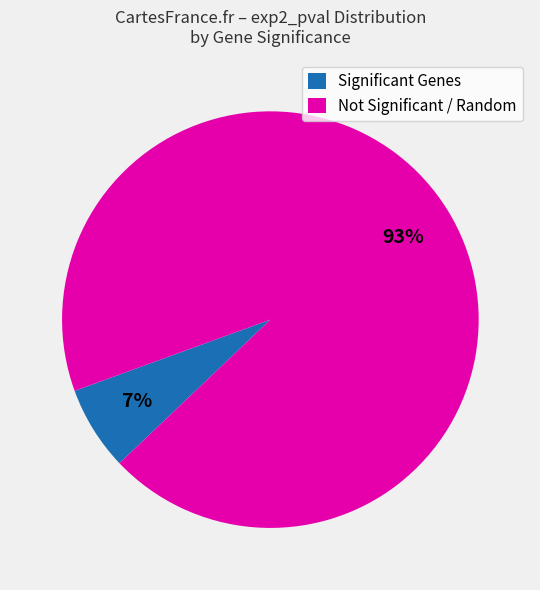

Which category has the smallest portion of the pie?

Significant Genes